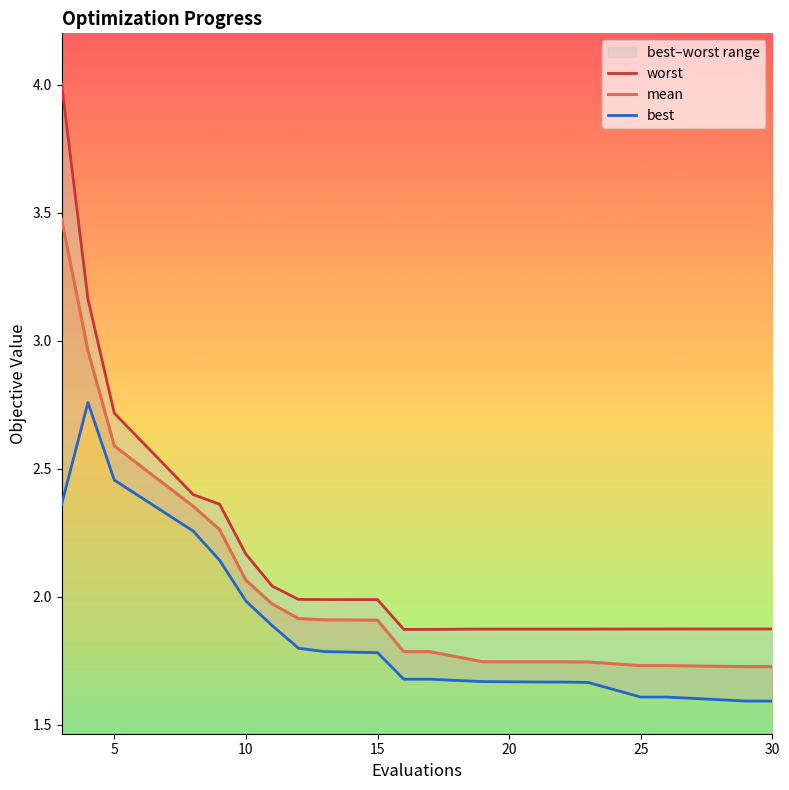

What is the value of the best point at the 17th from the left?

1.6